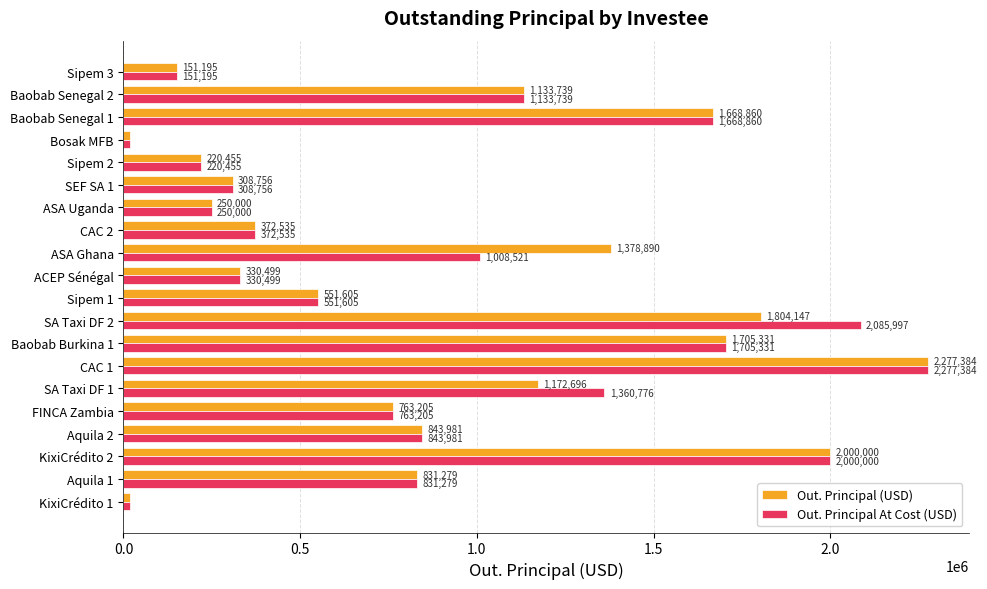

True or false: Out. Principal (USD) has a value of 763204.8 at FINCA Zambia.

True